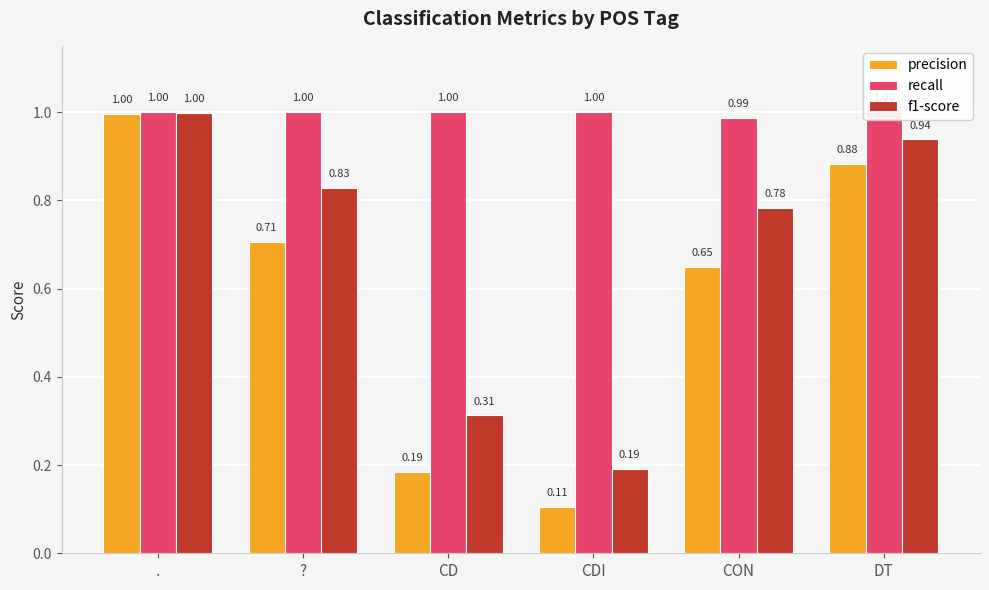

What is the sum of all f1-score values?

4.0